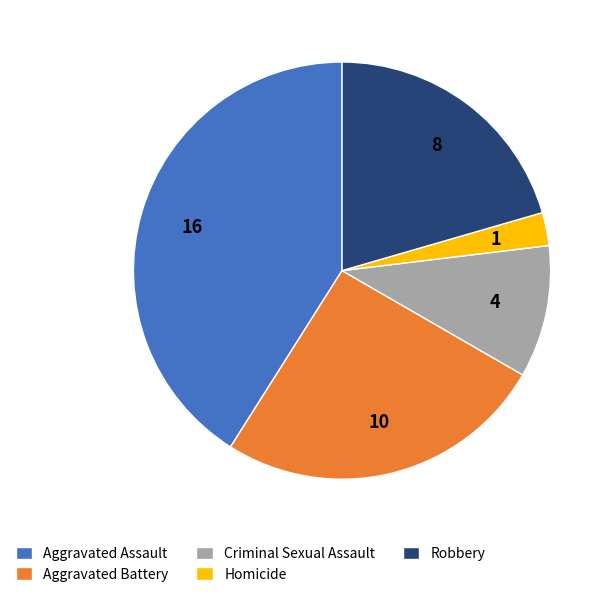

Rank the categories by value from highest to lowest.

Aggravated Assault, Aggravated Battery, Robbery, Criminal Sexual Assault, Homicide